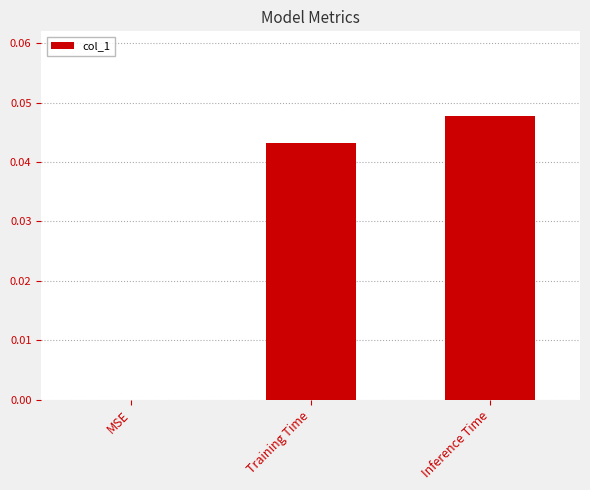

Does the chart contain stacked bars?

No